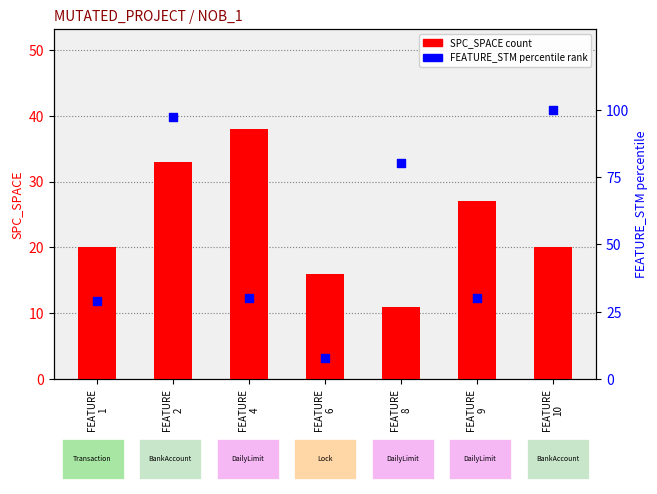

At how many categories does at least one series exceed 79?

3